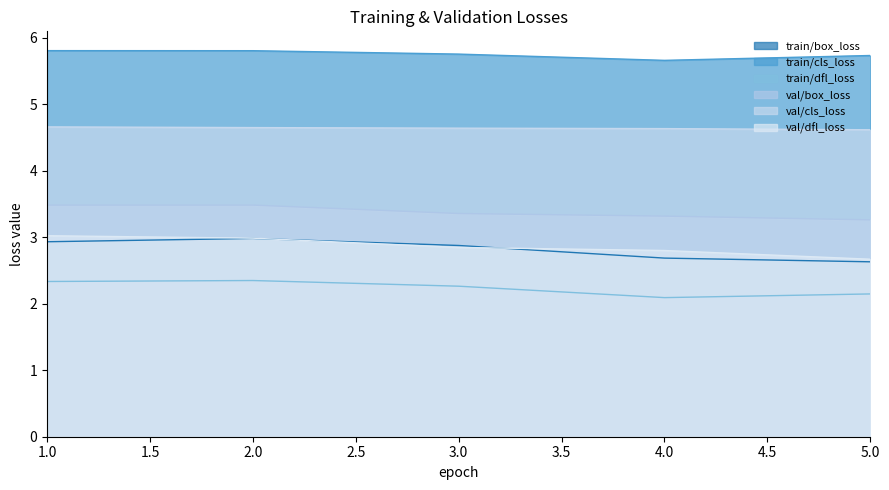

Reading left to right, what are all the values shown in this chart?

train/box_loss: 2.9	3.0	2.9	2.7	2.6
train/cls_loss: 5.8	5.8	5.8	5.7	5.7
train/dfl_loss: 2.3	2.3	2.3	2.1	2.1
val/box_loss: 3.5	3.5	3.4	3.3	3.3
val/cls_loss: 4.7	4.7	4.6	4.6	4.6
val/dfl_loss: 3.0	3.0	2.8	2.8	2.7